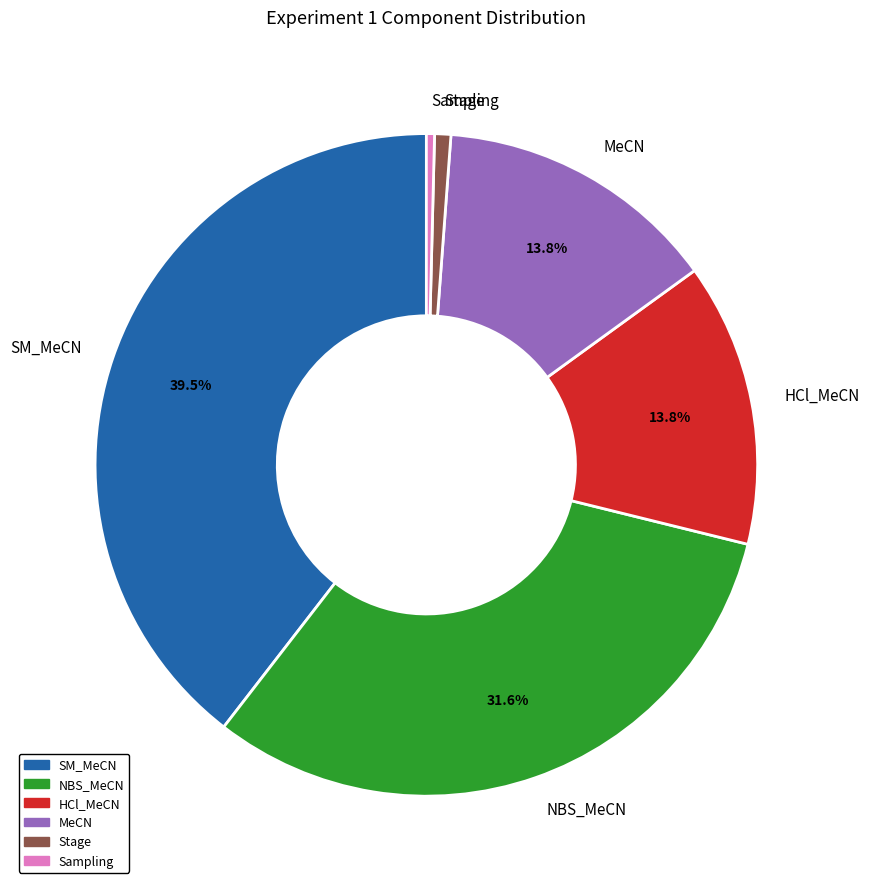

Do SM_MeCN and MeCN together represent more than half of the pie?

Yes